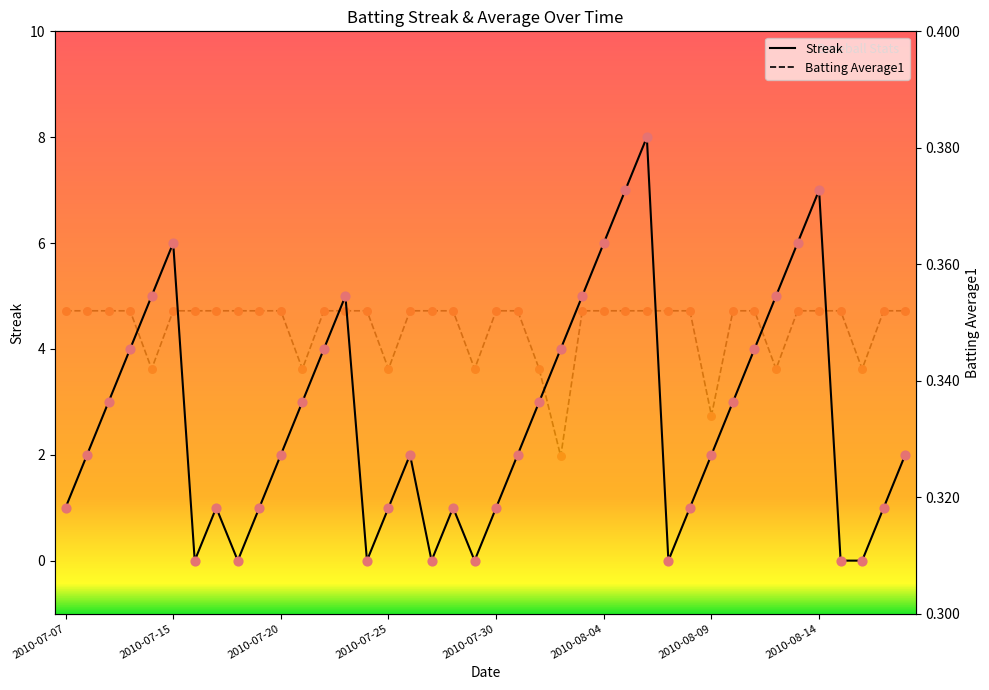

Which series has the largest total across all categories?

Streak